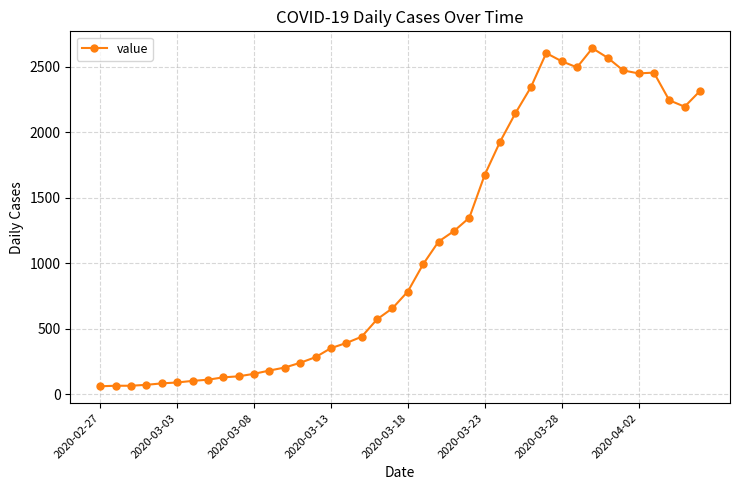

True or false: the data has more than 0 interior local peaks.

True